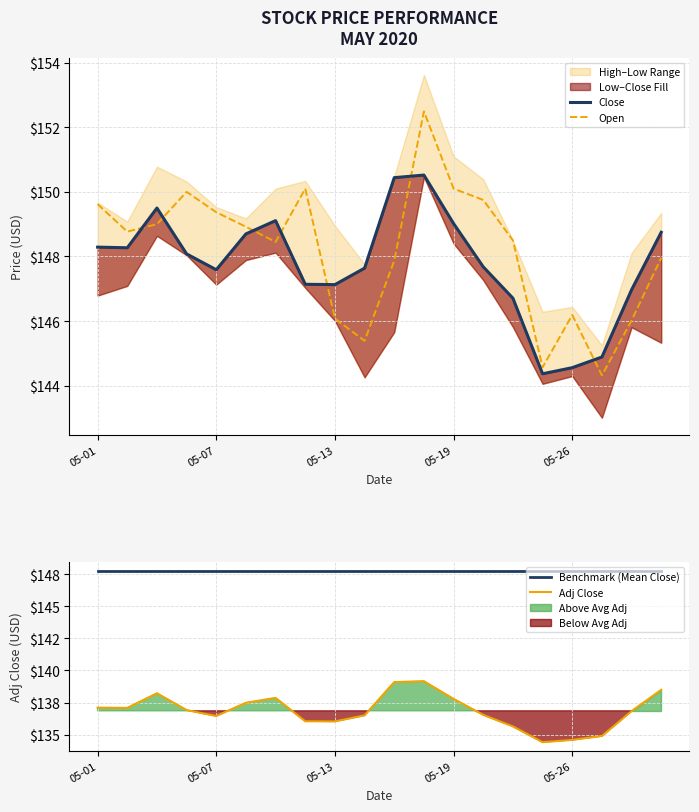

Which series has the largest total across all categories?

Open